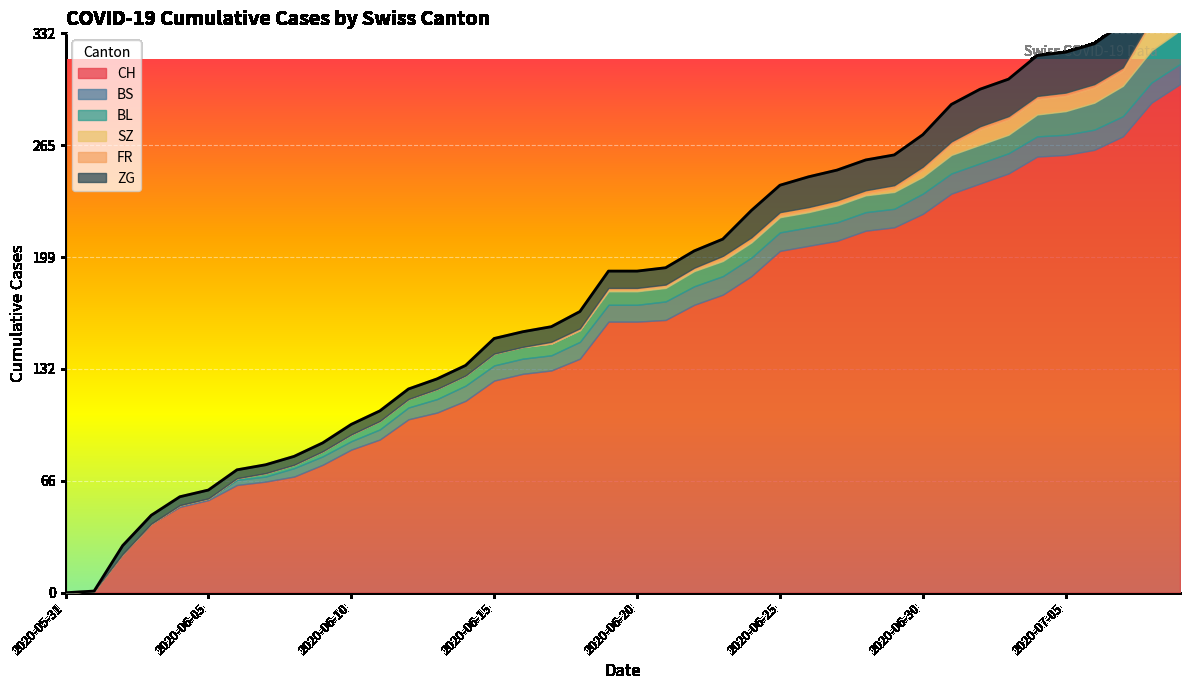

What is the average value of the ZG series?

13